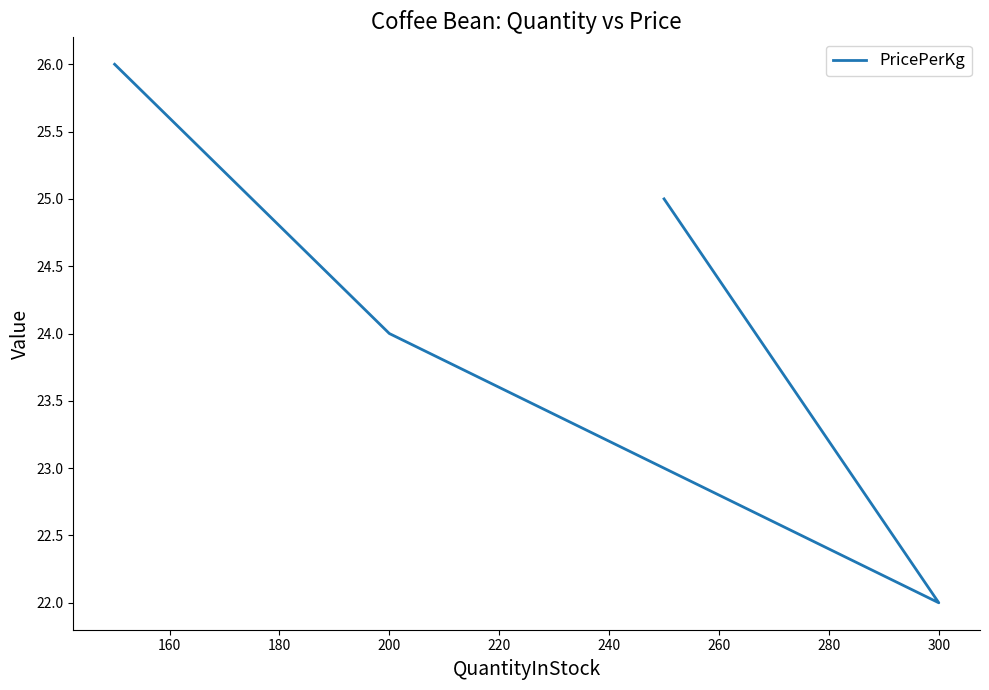

Is it true that the value at 140 is 7?

False